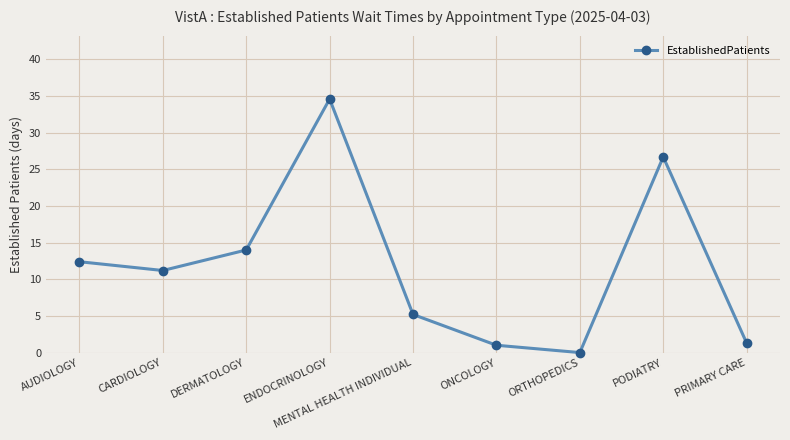

How many categories are shown in the chart?

9